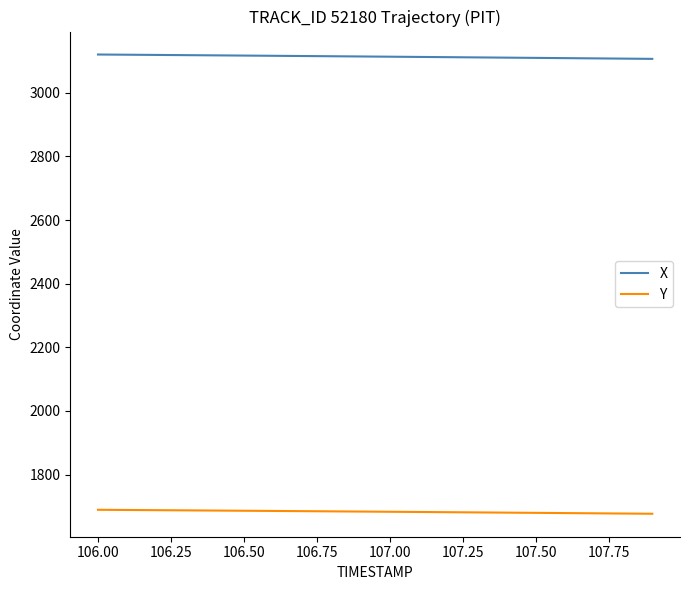

List the series in order of their peak value, lowest first.

Y, X